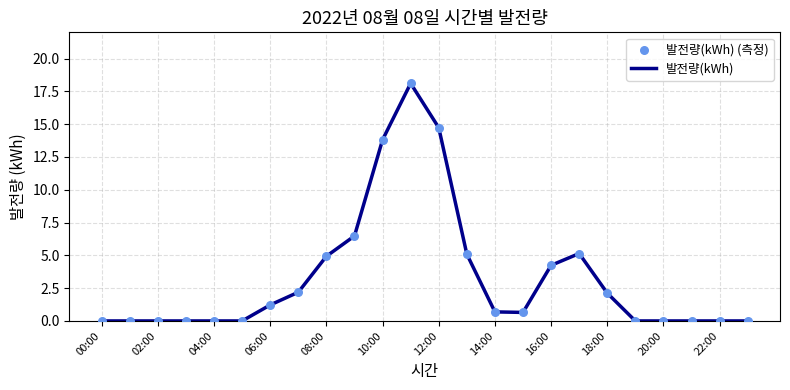

What is the difference between the maximum and minimum values?

18.1